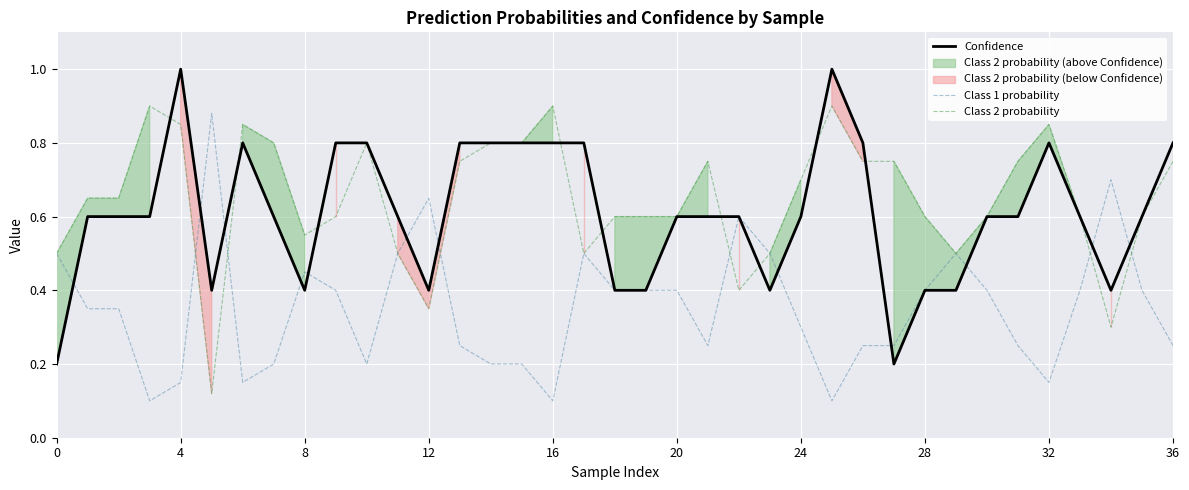

Is this an area chart (filled region under the line)?

No